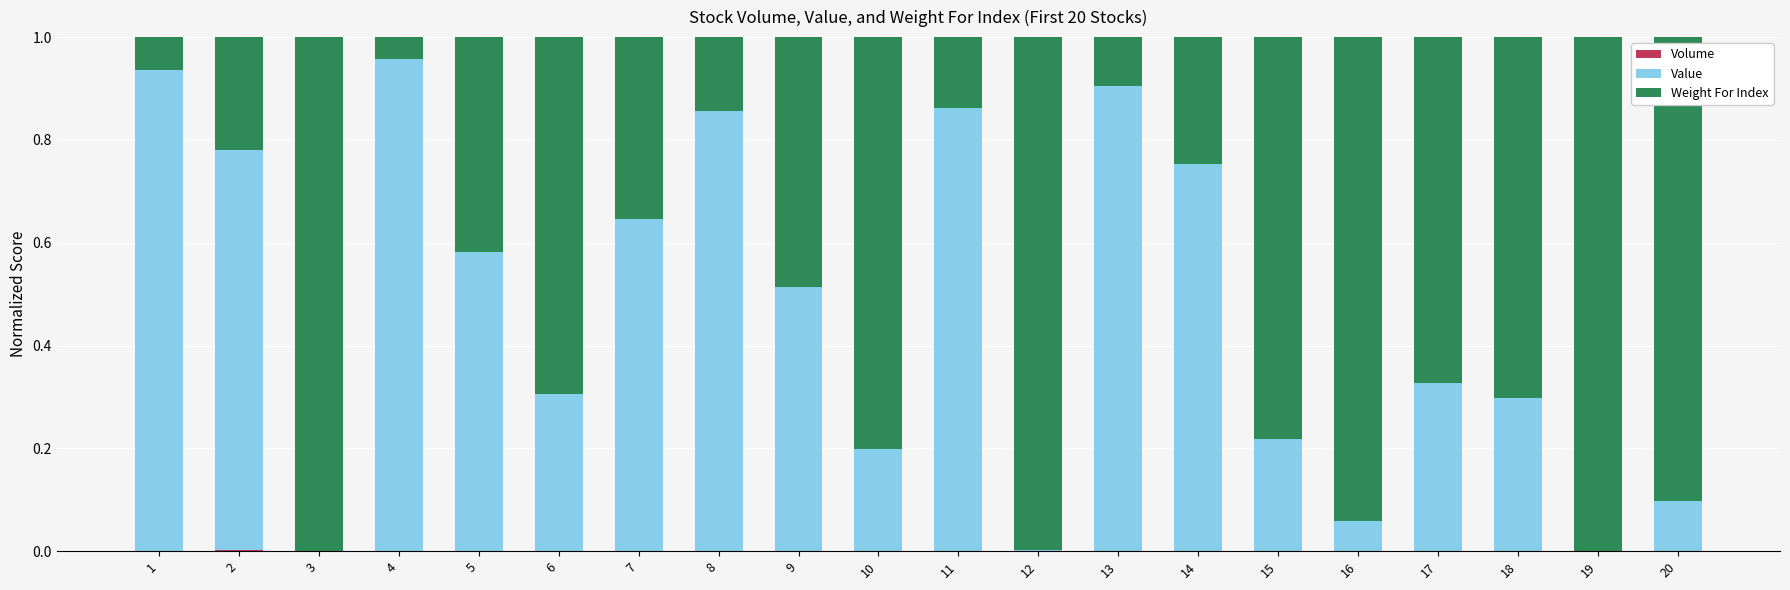

The Volume series shows 0.0 at 9. True or false?

True